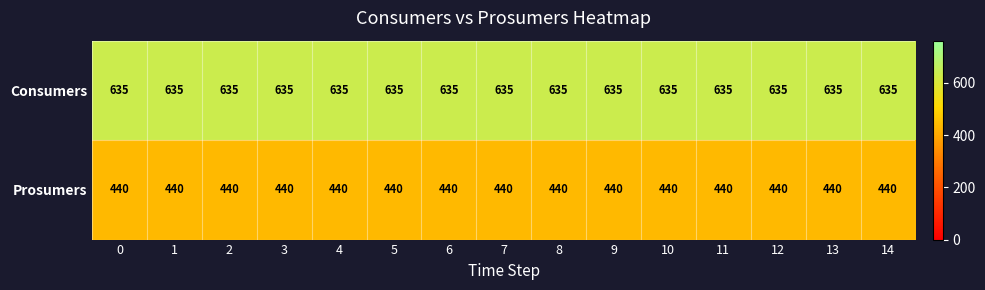

At how many categories does at least one series exceed 588?

15